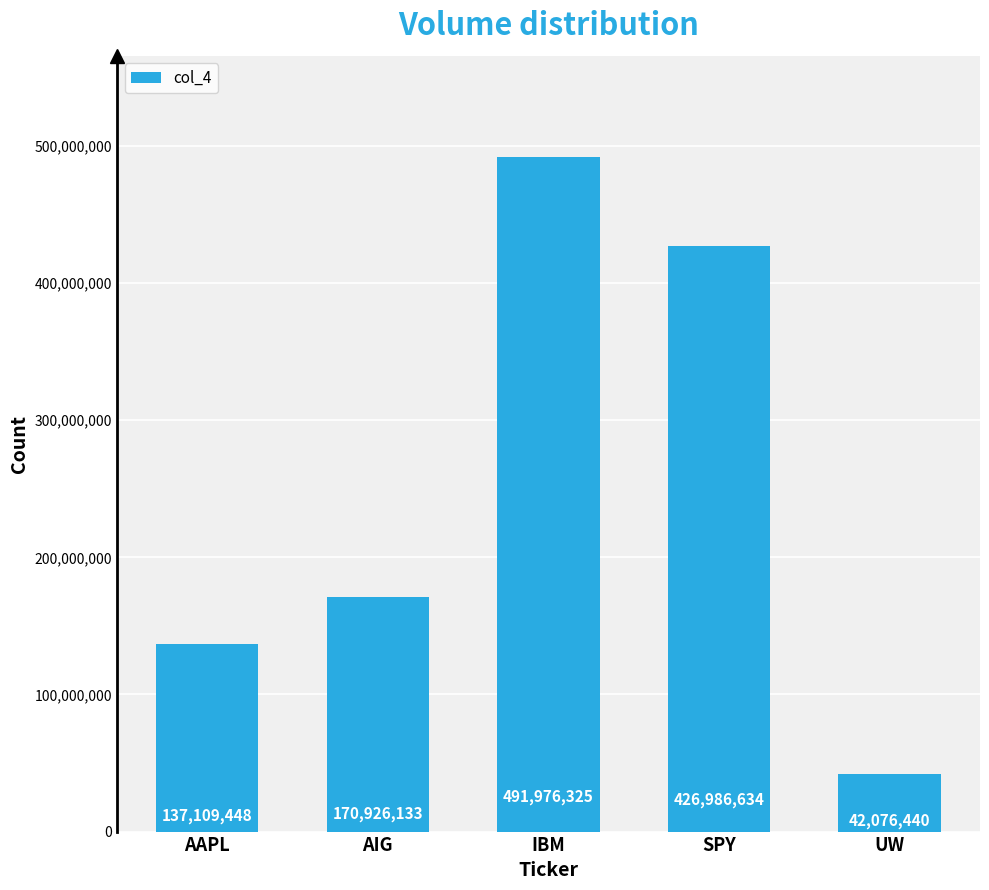

The chart shows a value of 137109448 at AAPL. True or false?

True